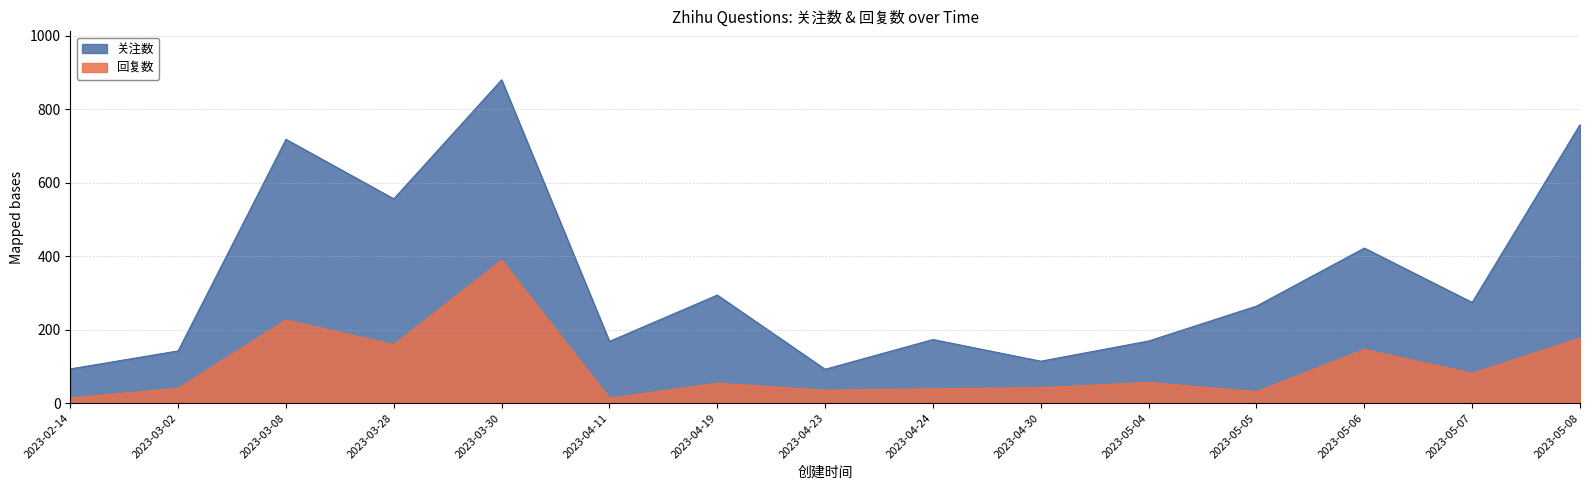

What is the difference between the 回复数 values at 2023-05-07 and 2023-04-19?

27